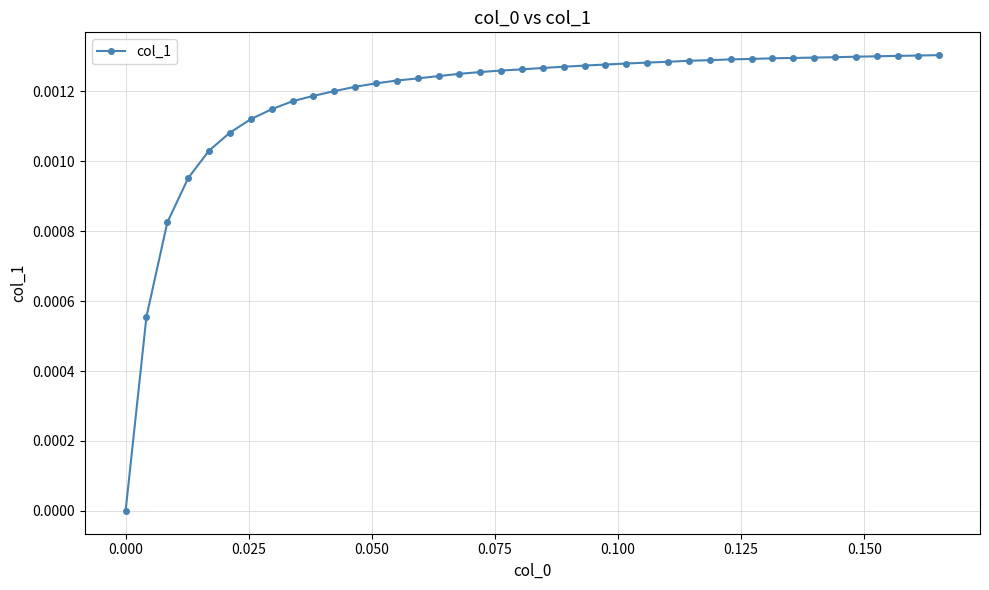

How many values are above zero?

39